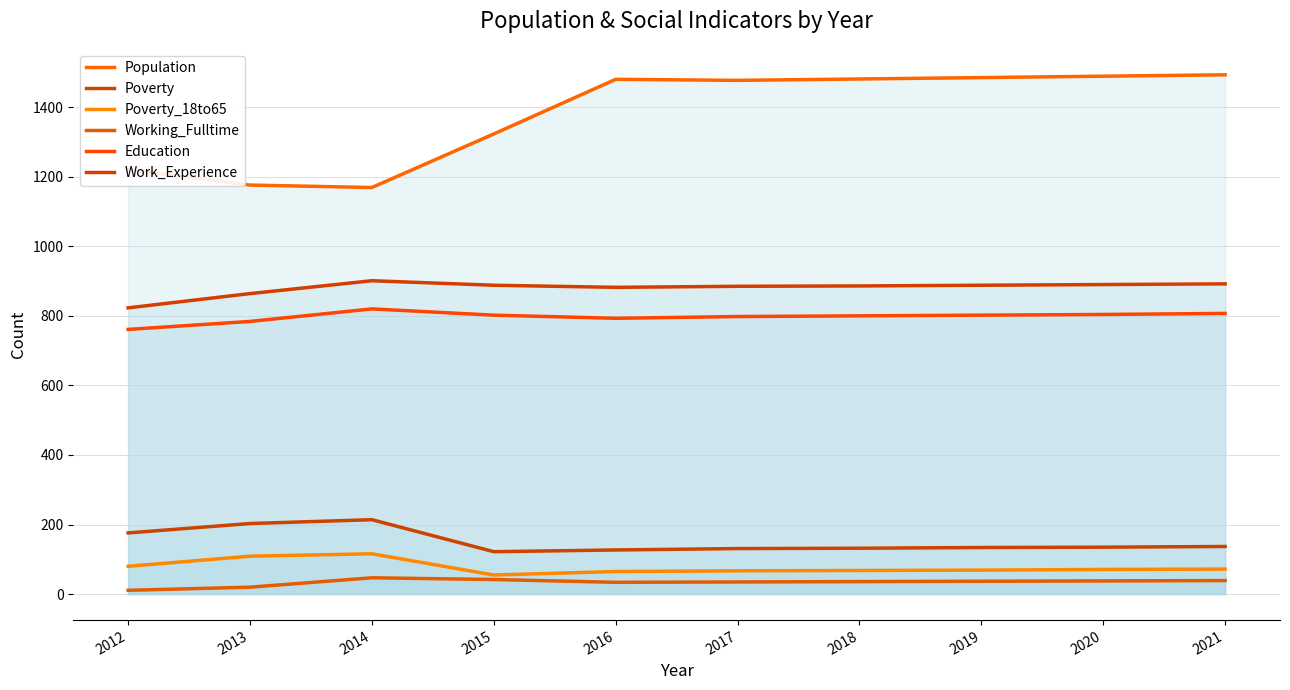

Where is Working_Fulltime nearest to the value 29?

2016